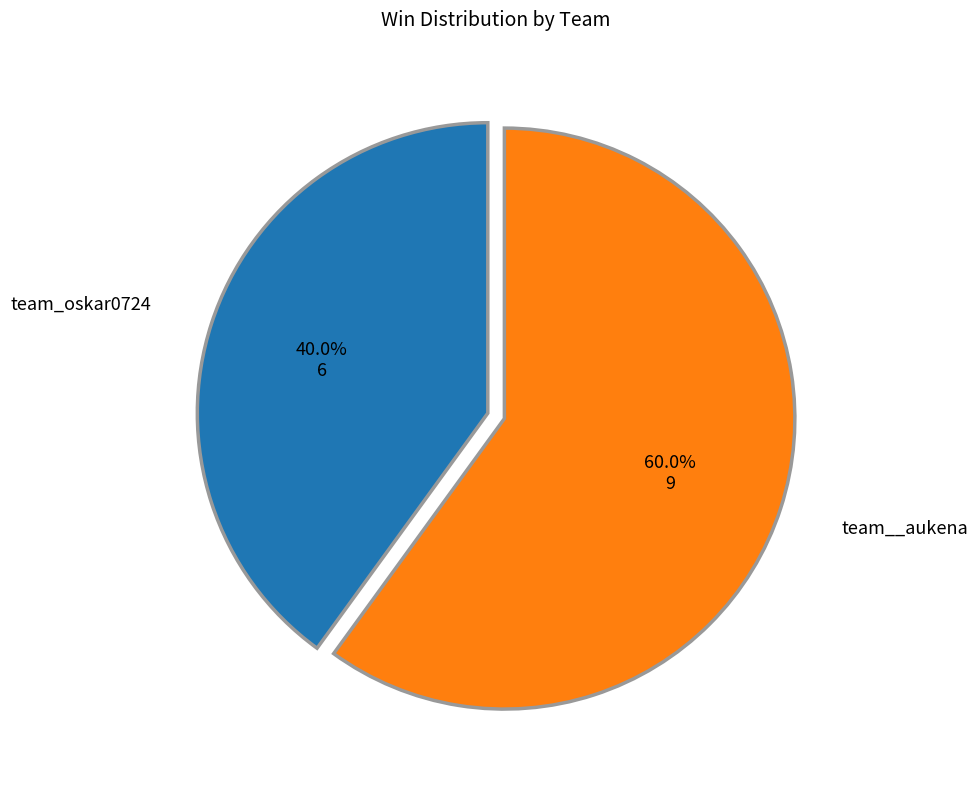

Does any single category account for the majority?

Yes